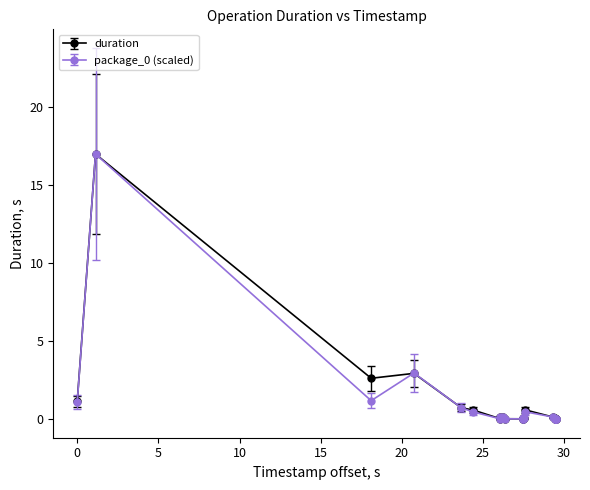

True or false: package_0 (scaled) has more than 0 interior local peaks.

True